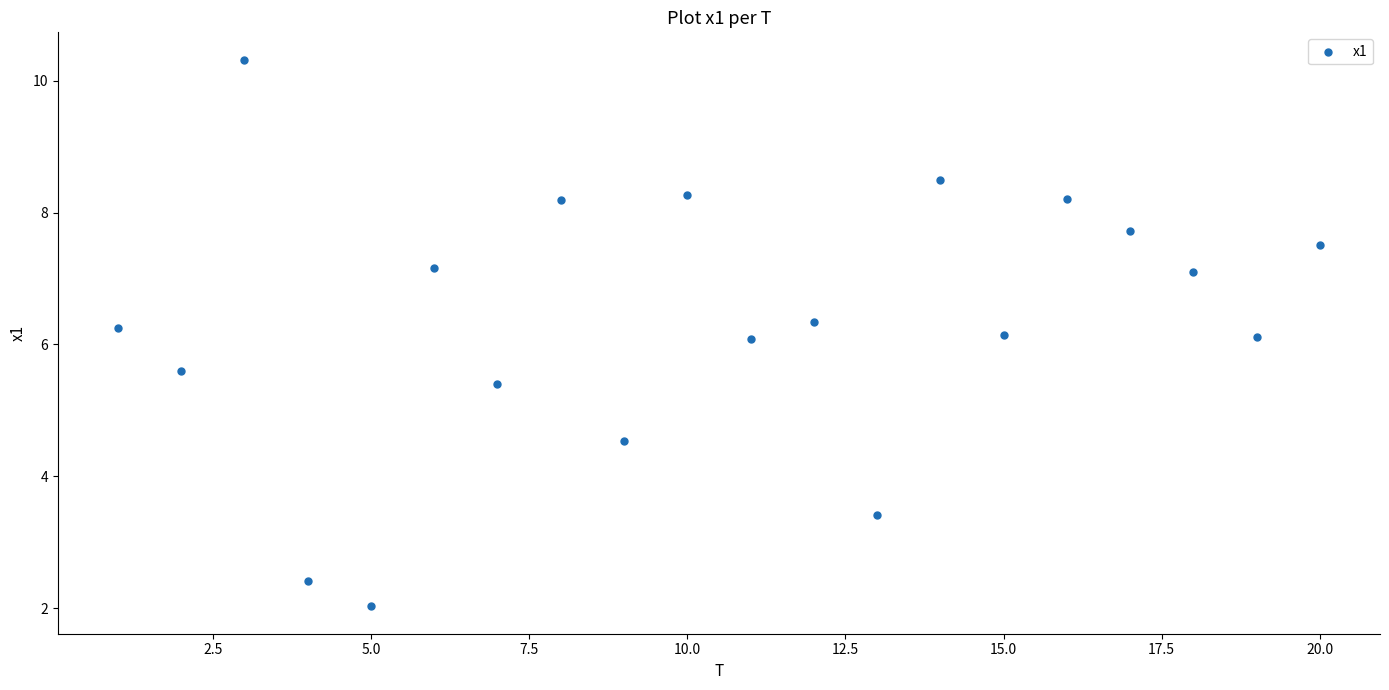

What is the range of Y values (max minus min)?

8.3